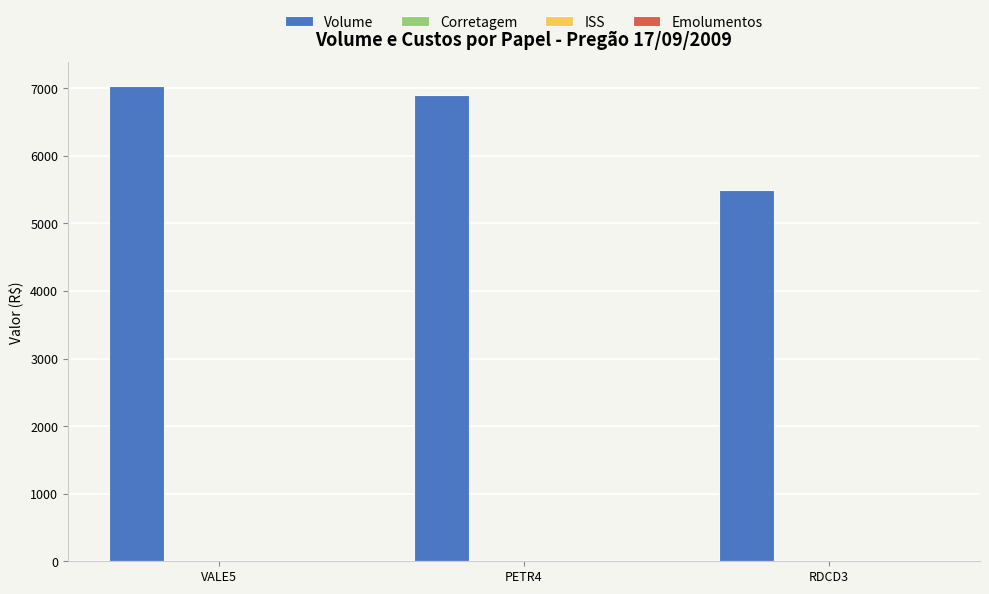

What is the maximum value for Volume?

7030.0